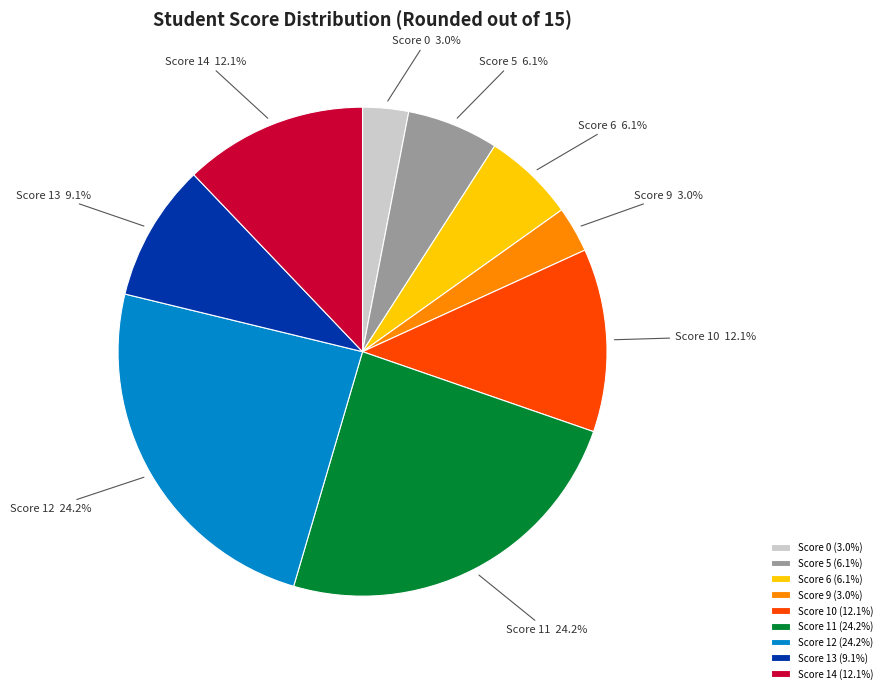

Between Score 0 (3.0%) and Score 12 (24.2%), which is larger?

Score 12 (24.2%)